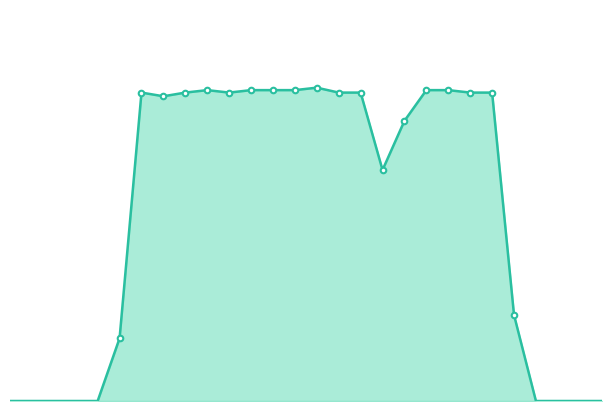

What is the approximate value at 18?

228